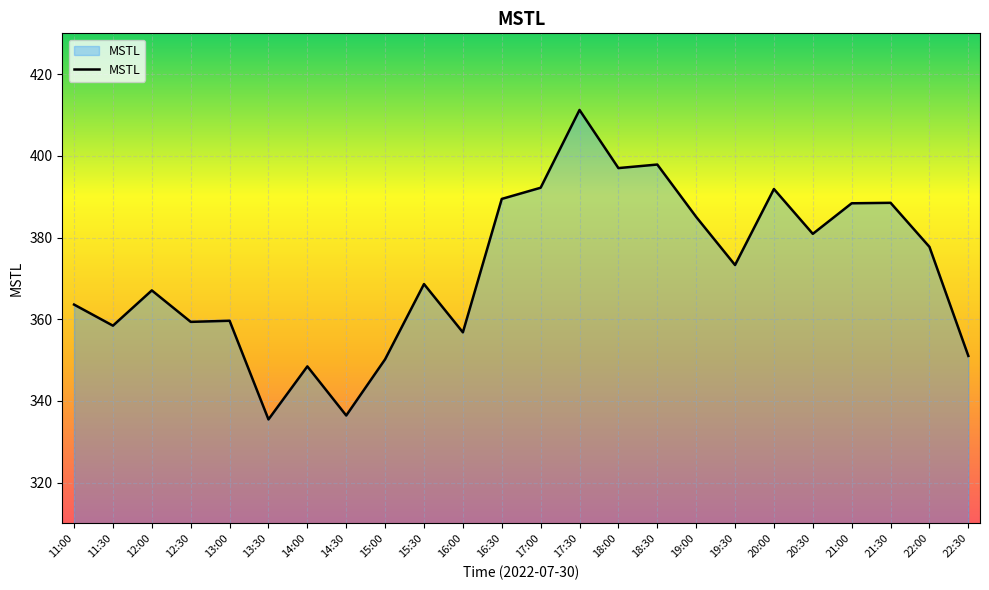

Is it true that the value at 15:30 is 368.6?

True